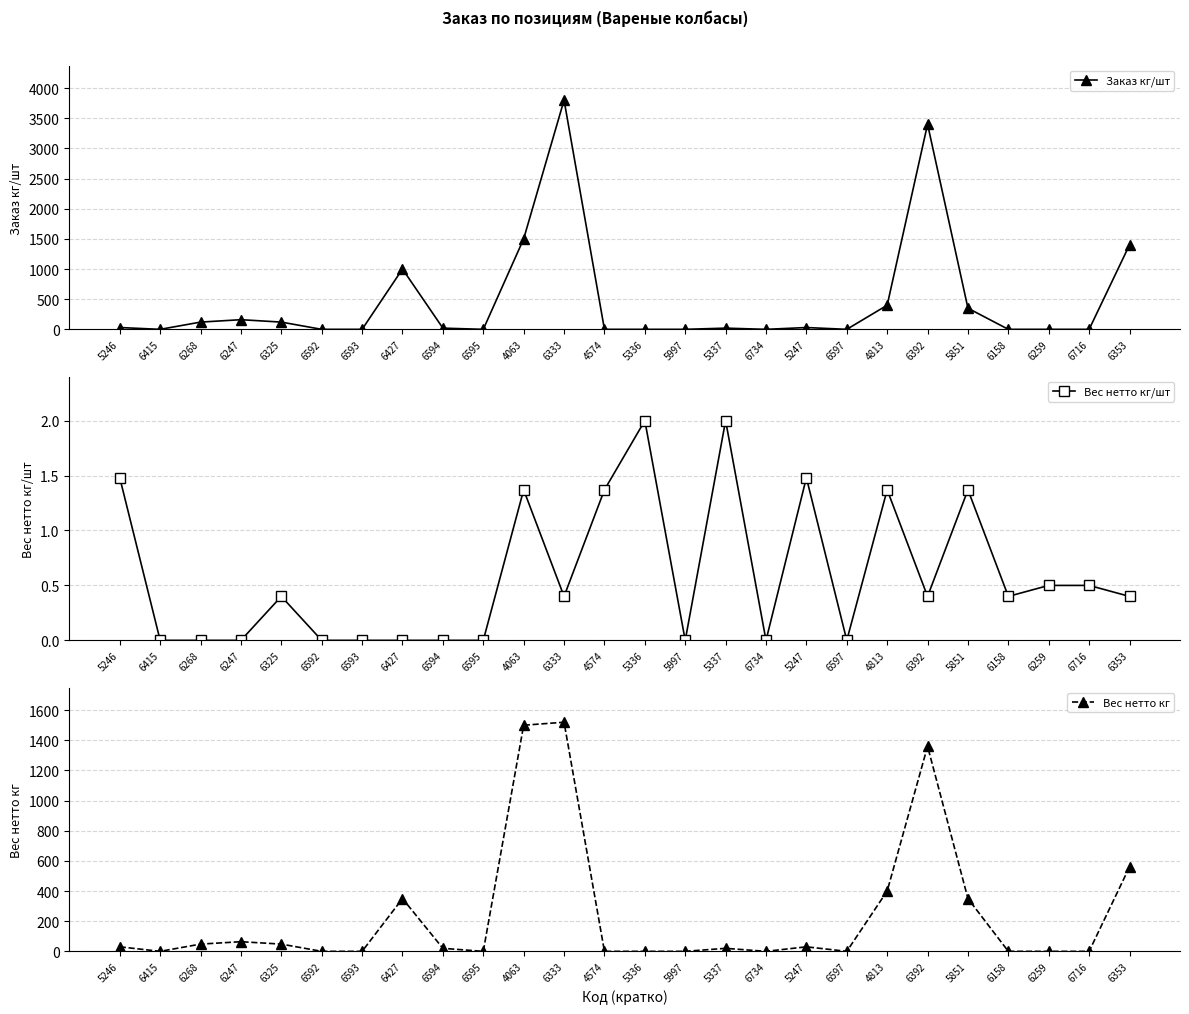

What is the difference between the second highest and second lowest values in the Вес нетто кг series?

1500